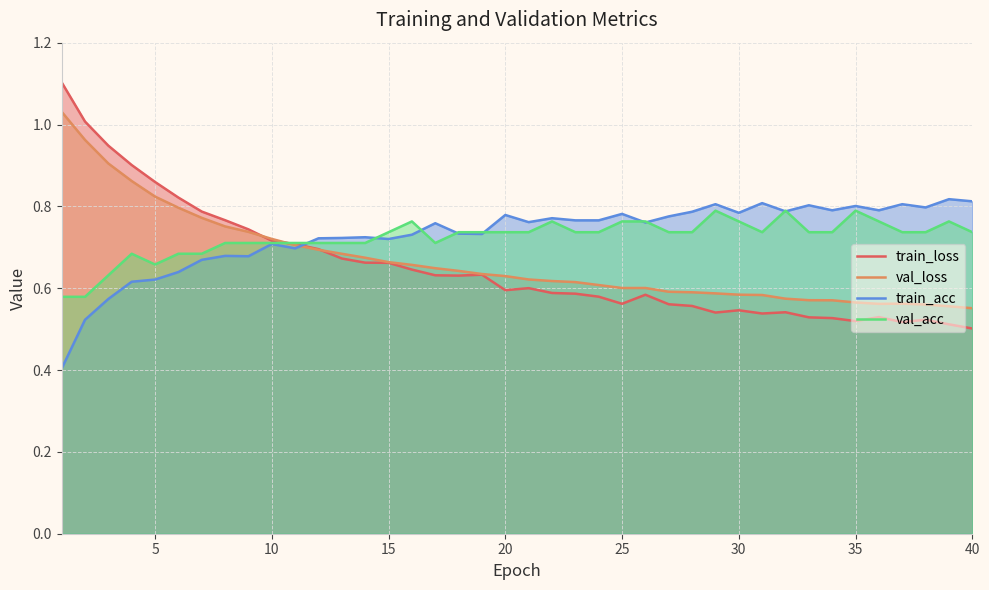

Reading left to right, list all the values displayed in this chart.

train_loss: 1.1	1.0	0.9	0.9	0.9	0.8	0.8	0.8	0.7	0.7	0.7	0.7	0.7	0.7	0.7	0.6	0.6	0.6	0.6	0.6	0.6	0.6	0.6	0.6	0.6	0.6	0.6	0.6	0.5	0.5	0.5	0.5	0.5	0.5	0.5	0.5	0.5	0.5	0.5	0.5
val_loss: 1.0	1.0	0.9	0.9	0.8	0.8	0.8	0.8	0.7	0.7	0.7	0.7	0.7	0.7	0.7	0.7	0.6	0.6	0.6	0.6	0.6	0.6	0.6	0.6	0.6	0.6	0.6	0.6	0.6	0.6	0.6	0.6	0.6	0.6	0.6	0.6	0.6	0.6	0.6	0.6
train_acc: 0.4	0.5	0.6	0.6	0.6	0.6	0.7	0.7	0.7	0.7	0.7	0.7	0.7	0.7	0.7	0.7	0.8	0.7	0.7	0.8	0.8	0.8	0.8	0.8	0.8	0.8	0.8	0.8	0.8	0.8	0.8	0.8	0.8	0.8	0.8	0.8	0.8	0.8	0.8	0.8
val_acc: 0.6	0.6	0.6	0.7	0.7	0.7	0.7	0.7	0.7	0.7	0.7	0.7	0.7	0.7	0.7	0.8	0.7	0.7	0.7	0.7	0.7	0.8	0.7	0.7	0.8	0.8	0.7	0.7	0.8	0.8	0.7	0.8	0.7	0.7	0.8	0.8	0.7	0.7	0.8	0.7